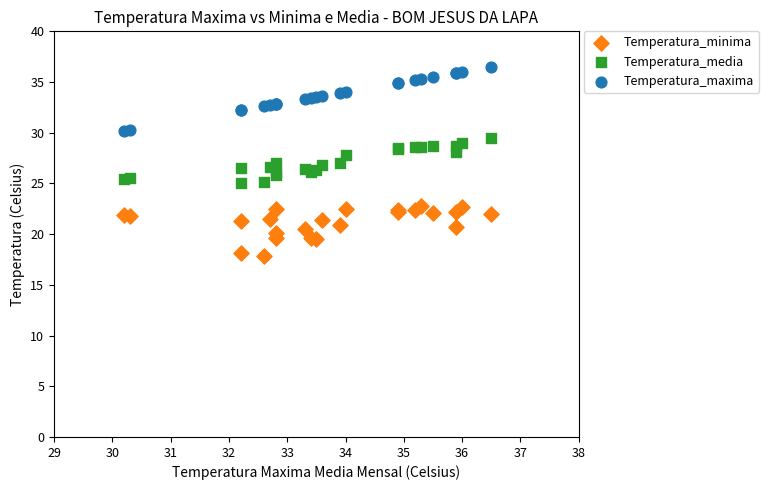

Which series has the largest Y range (max minus min)?

Temperatura_maxima